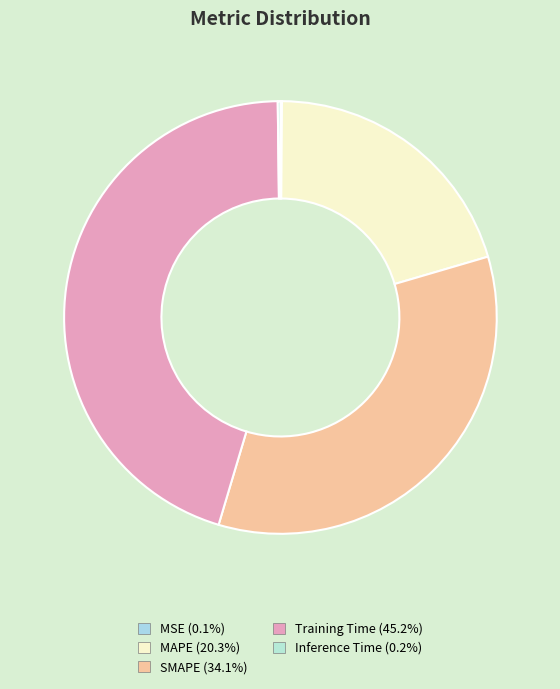

To the nearest percent, what percentage of the pie is Training Time?

45%